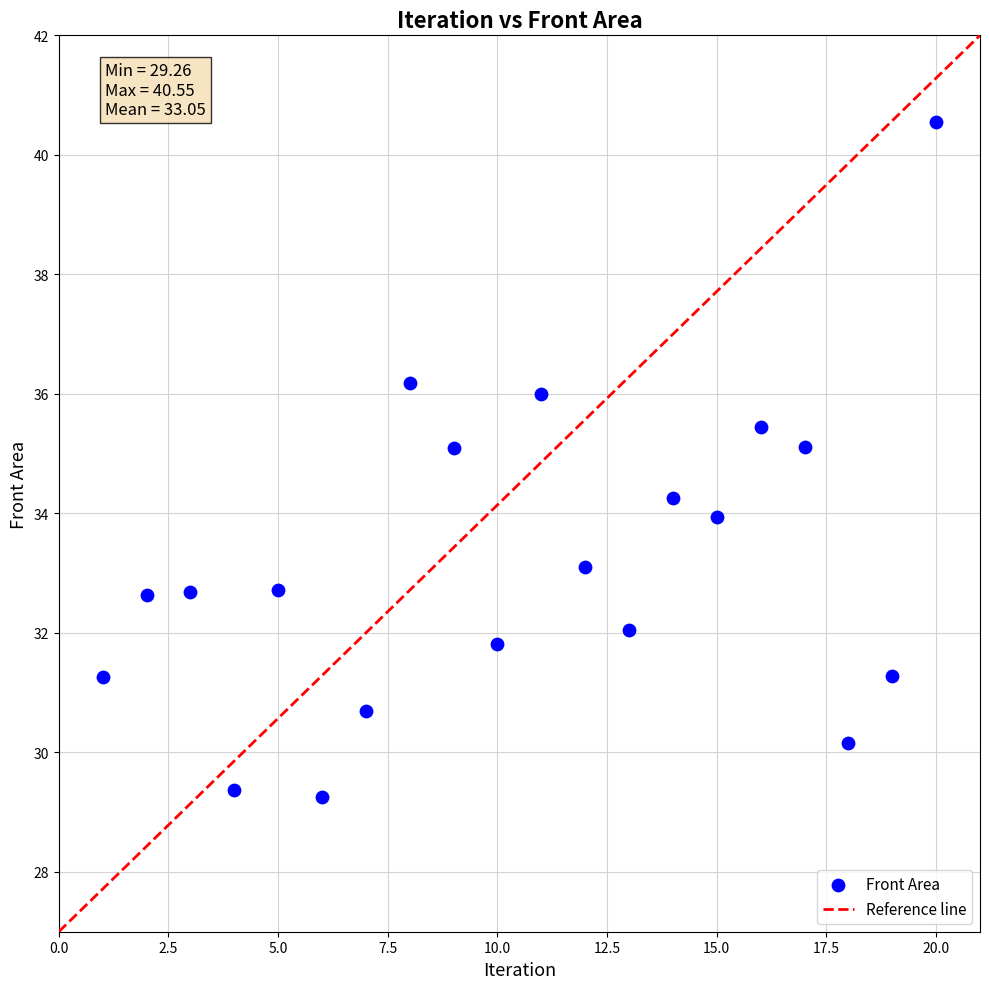

What is the range of X values (max minus min)?

19.0